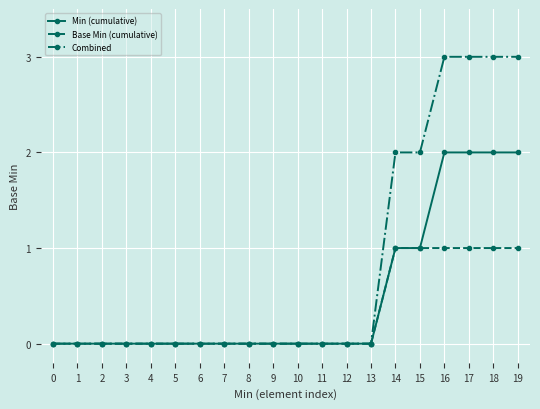

The Combined series shows -1 at 11. True or false?

False